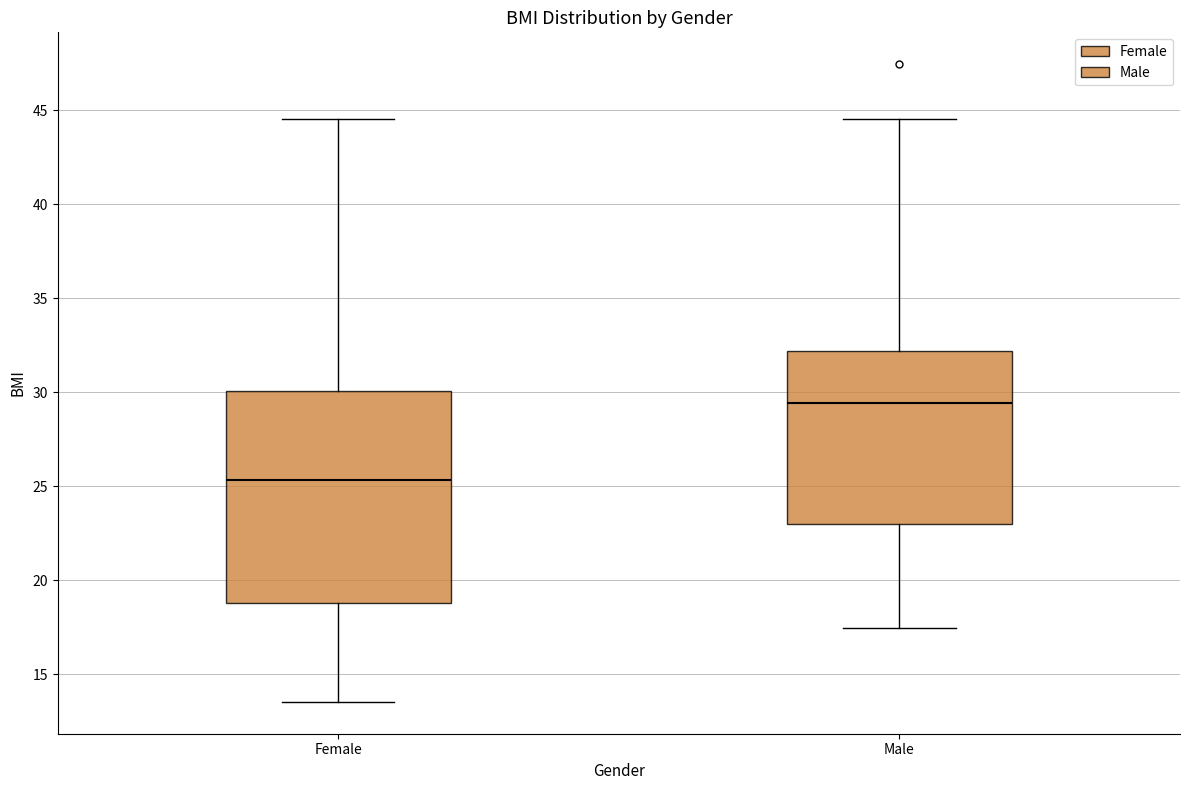

Reading left to right, read every box against the y-axis: the position of its median line, the range the box covers, and the ends of its whiskers. The values are not printed on the chart, so give them approximately, as read against the axis.

Female: median 25.5, box 19.0 to 30.0, whiskers 13.5 to 44.5
Male: median 29.5, box 23.0 to 32.0, whiskers 17.5 to 44.5